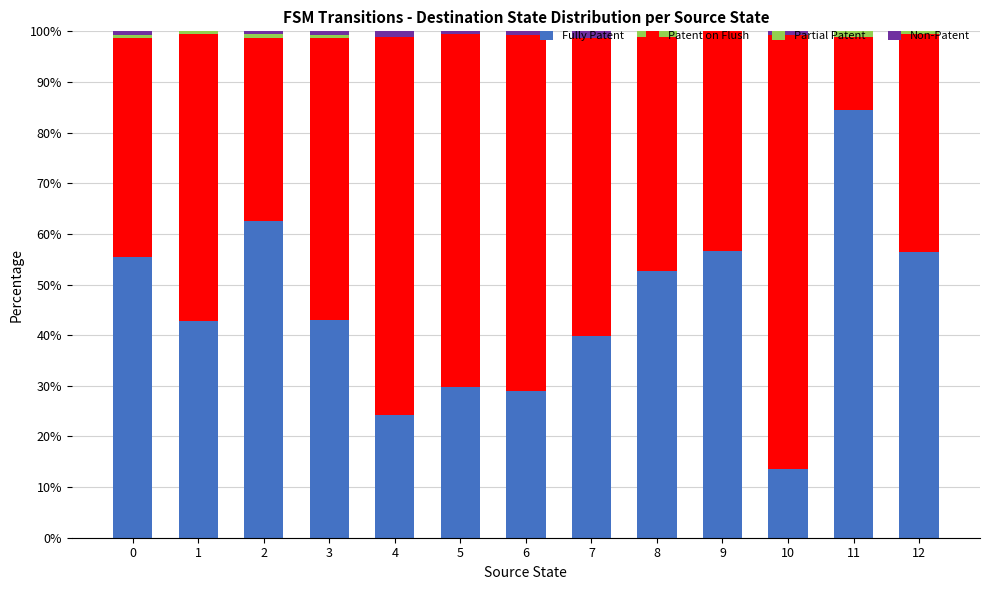

At which label does Fully Patent reach its peak?

11